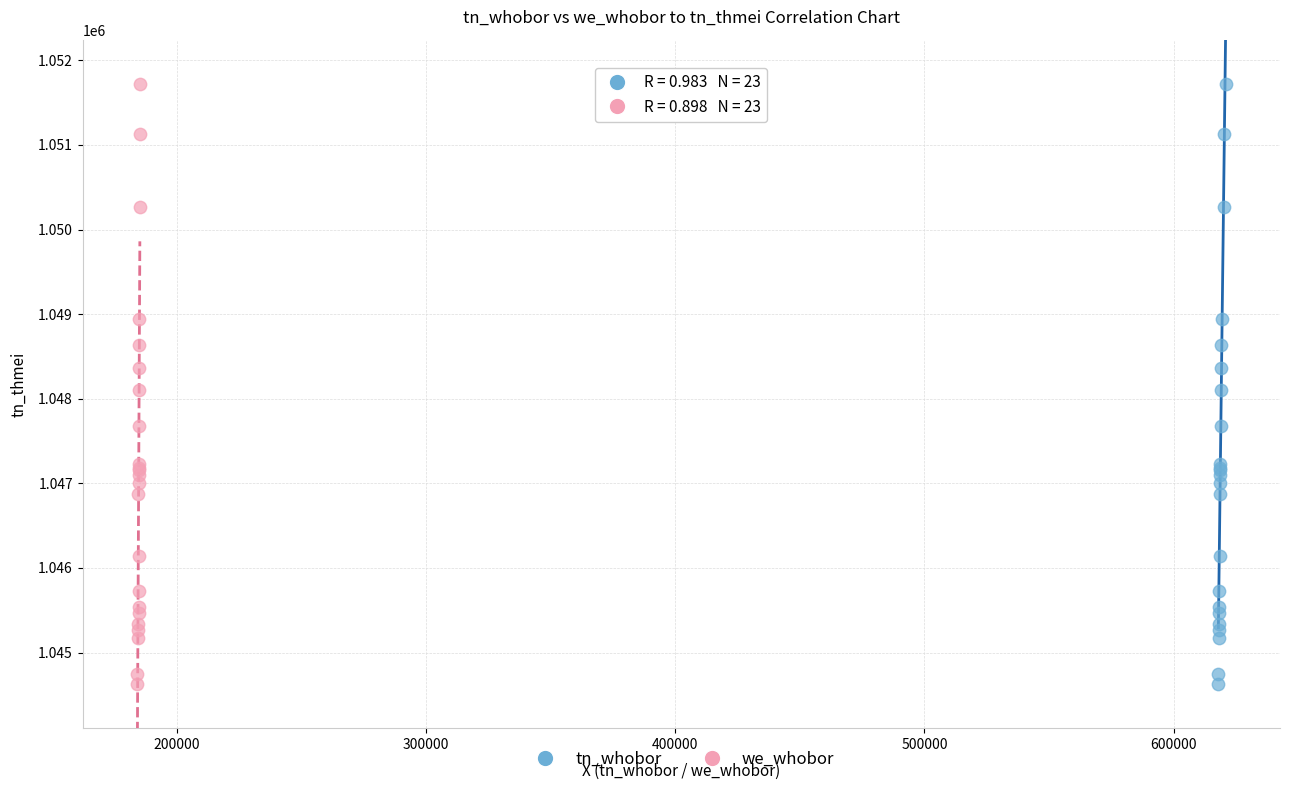

What are all the series names shown in the legend?

tn_whobor, we_whobor